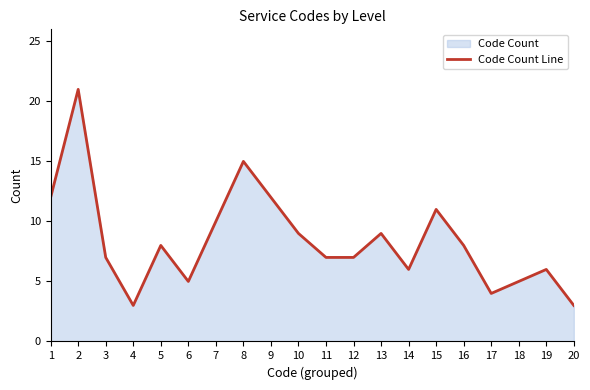

What is the value of the 11th point from the left?

7